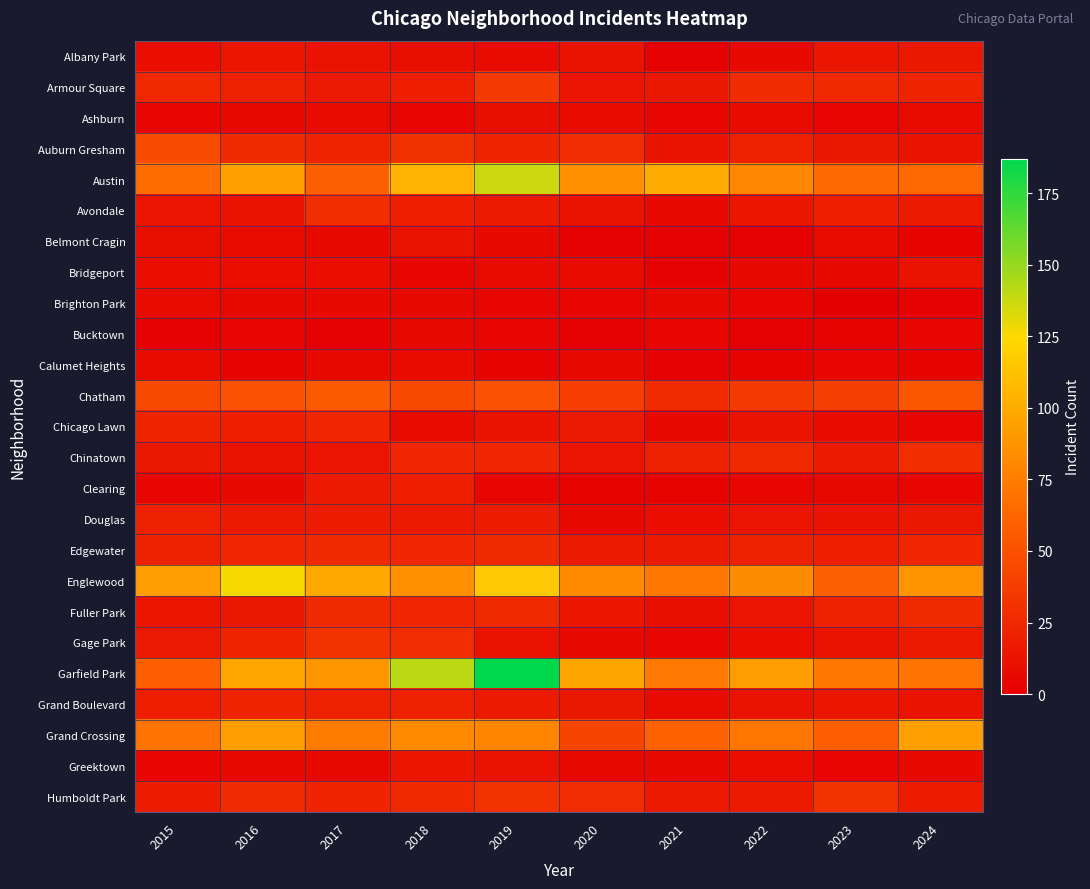

List the series in order of their peak value, highest first.

Garfield Park, Austin, Englewood, Grand Crossing, Chatham, Auburn Gresham, Armour Square, Humboldt Park, Gage Park, Avondale, Chinatown, Edgewater, Fuller Park, Chicago Lawn, Grand Boulevard, Douglas, Clearing, Albany Park, Greektown, Bridgeport, Belmont Cragin, Ashburn, Brighton Park, Calumet Heights, Bucktown